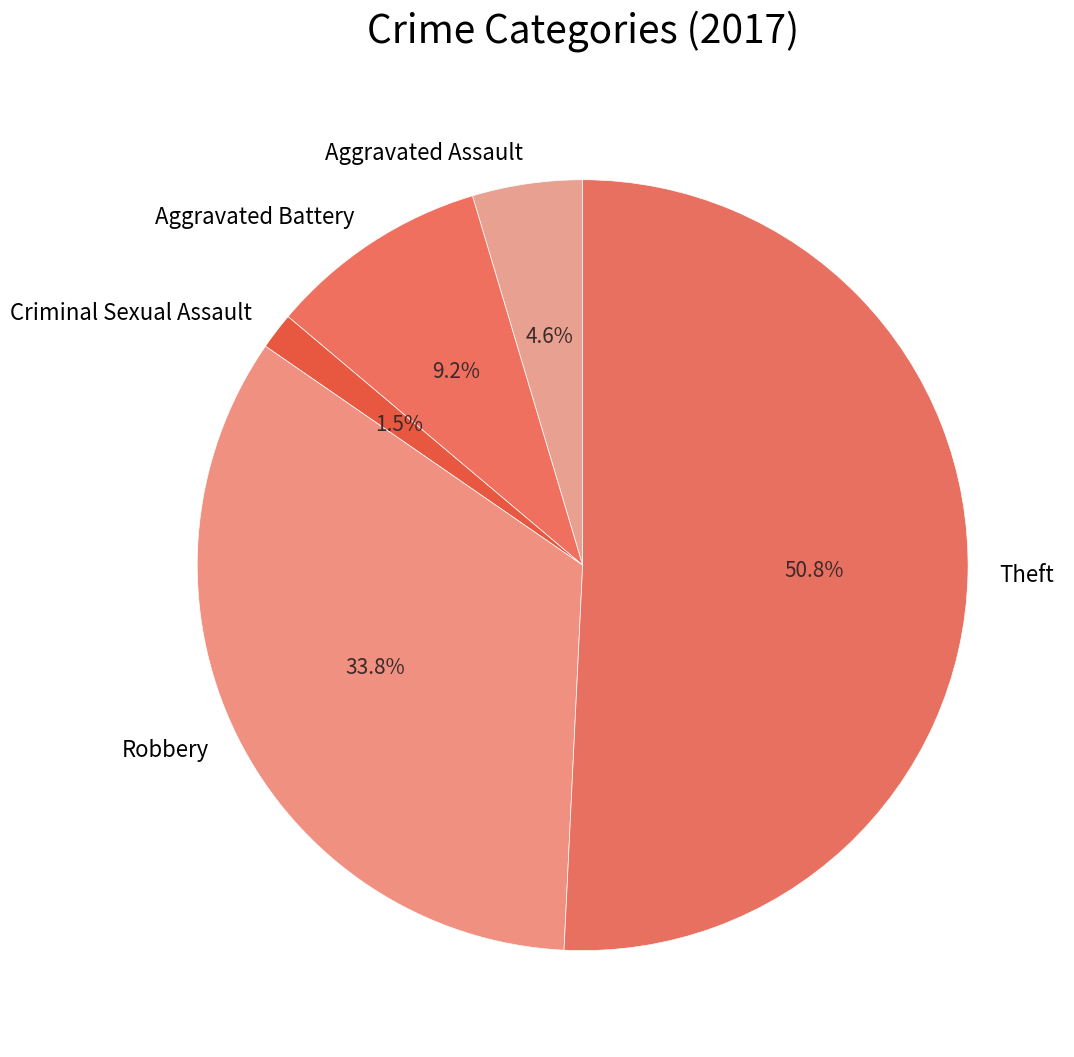

Count the number of slices in the pie.

5